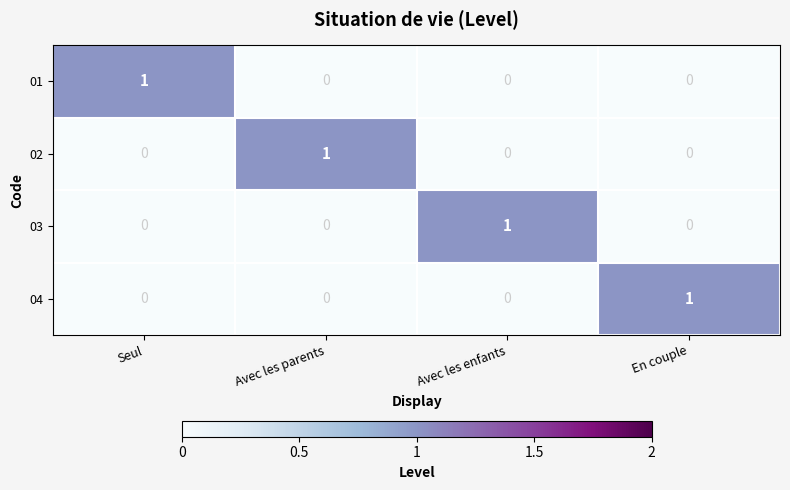

Count the 03 values in the range 0 to 1.

4